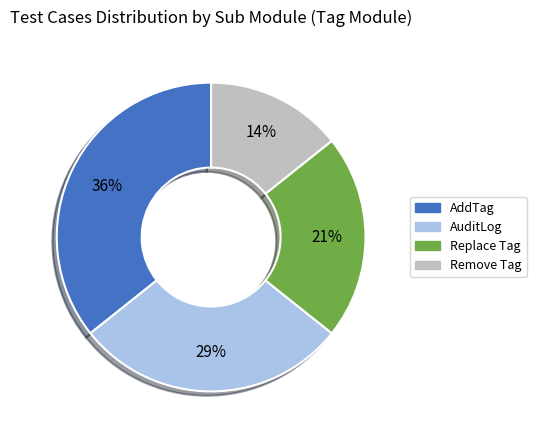

What is the ratio of the value at Replace Tag to the value at Remove Tag?

1.5